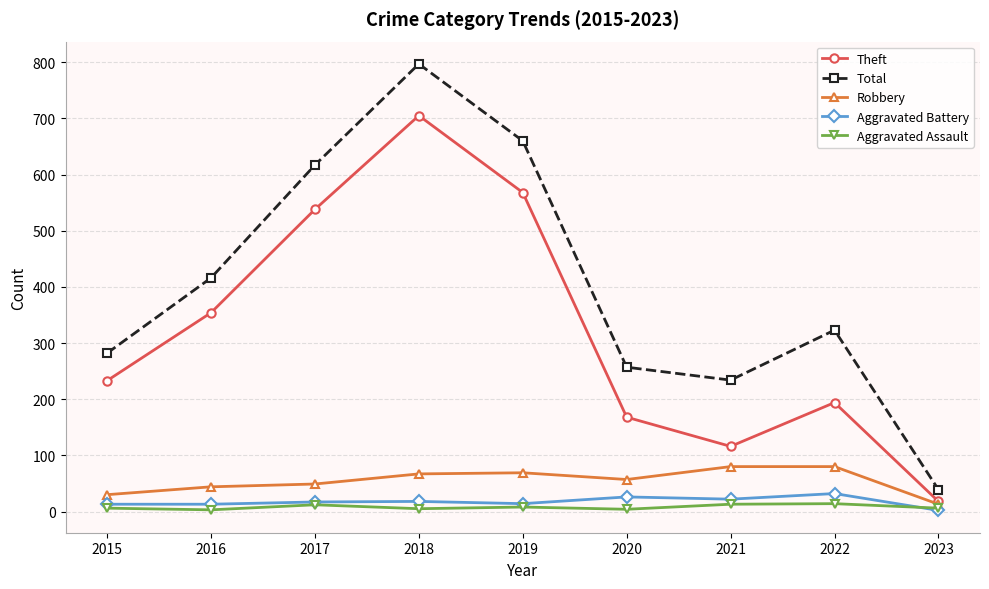

At which category does Theft reach its first local valley?

2021